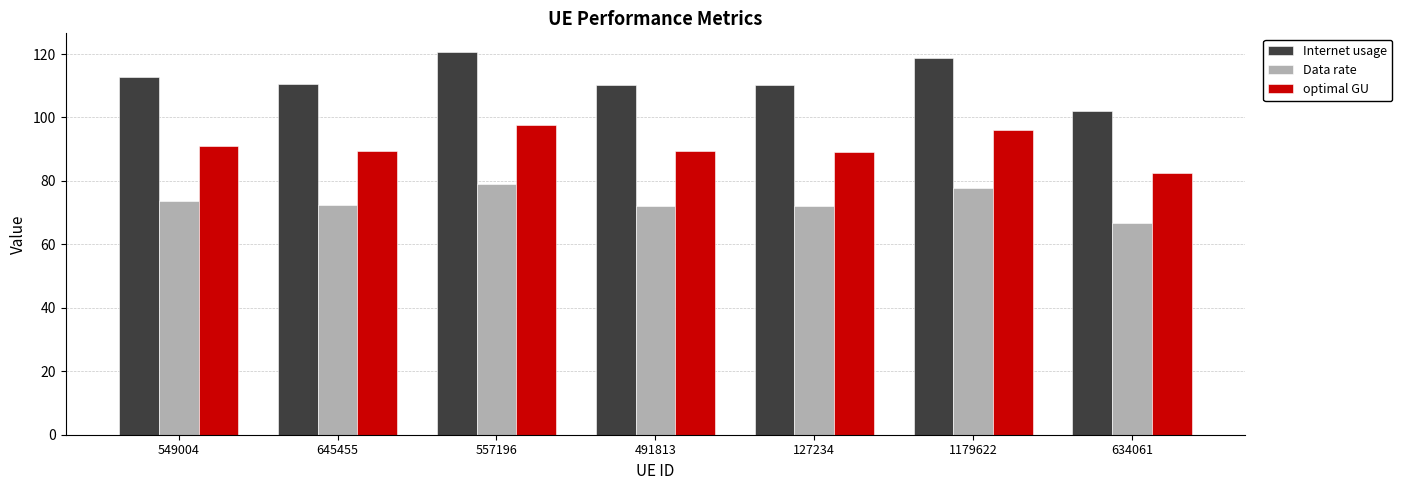

What is the sum of the Data rate values at 557196 and 491813?

151.1